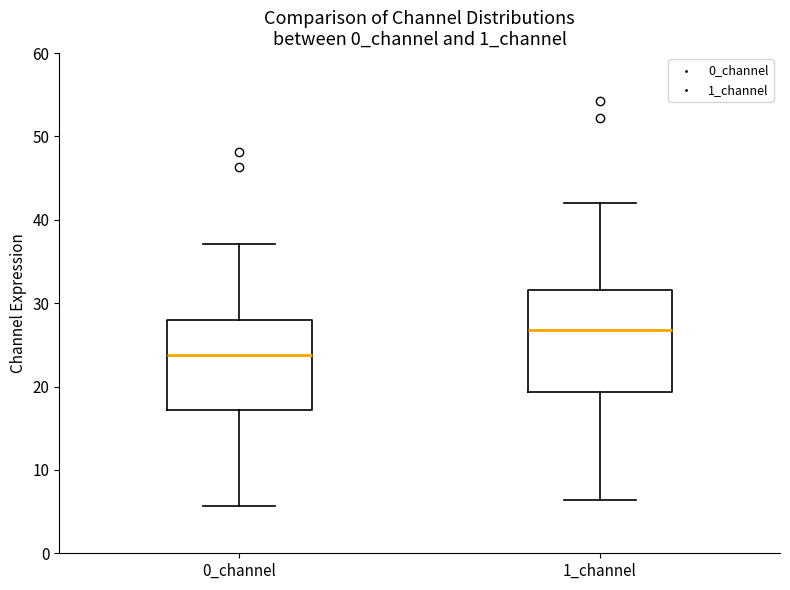

Reading left to right, read every box against the y-axis: the position of its median line, the range the box covers, and the ends of its whiskers. The values are not printed on the chart, so give them approximately, as read against the axis.

0_channel: median 24, box 17 to 28, whiskers 6 to 37
1_channel: median 27, box 19 to 32, whiskers 6 to 42